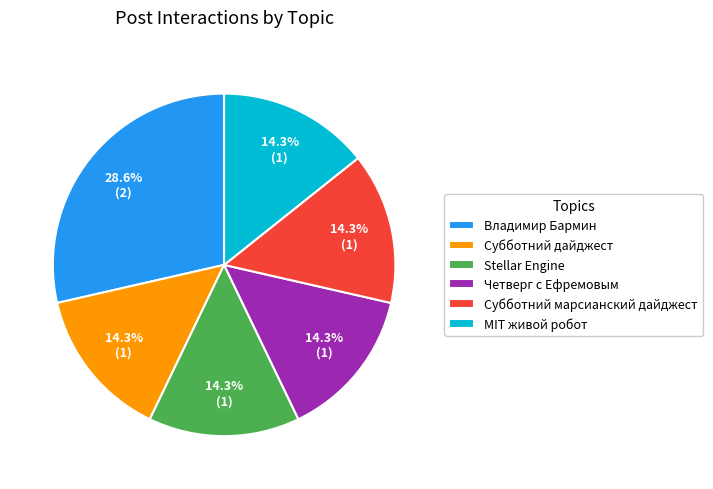

Count the number of slices in the pie.

6